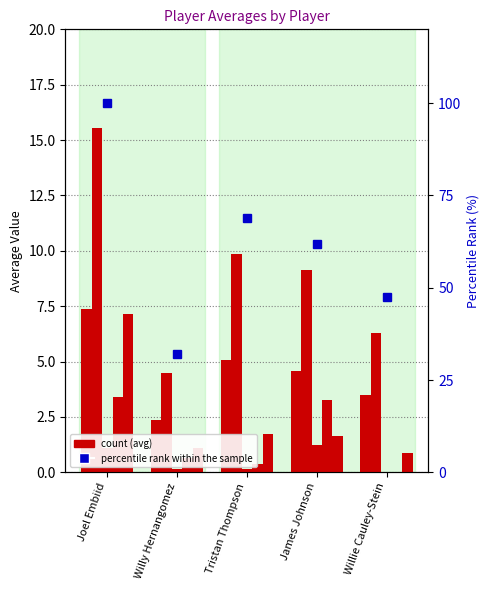

What is the approximate value of avg(FG3A) at James Johnson?

3.3